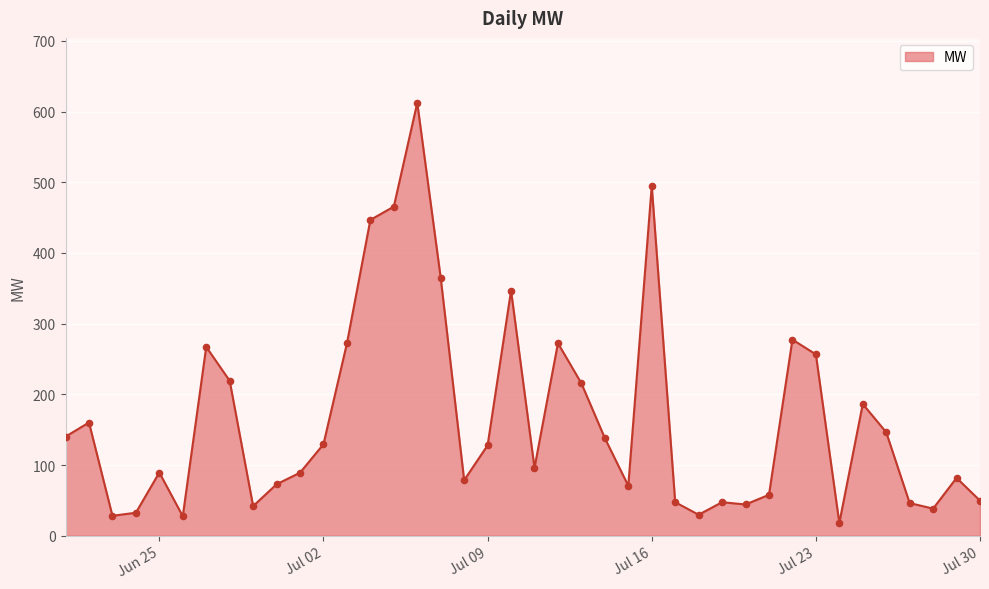

What is the greatest value displayed?

612.4